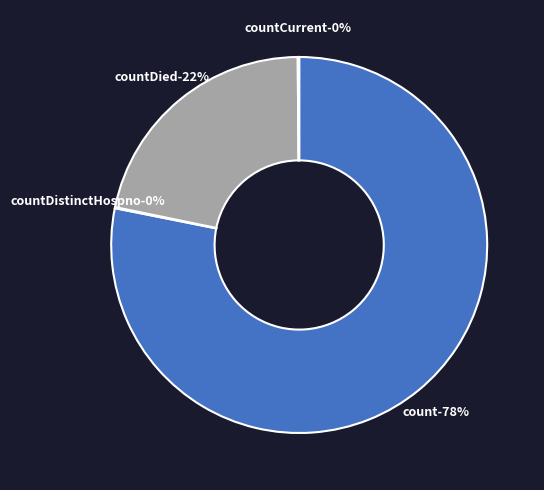

What portion of the pie excludes count?

21.9%